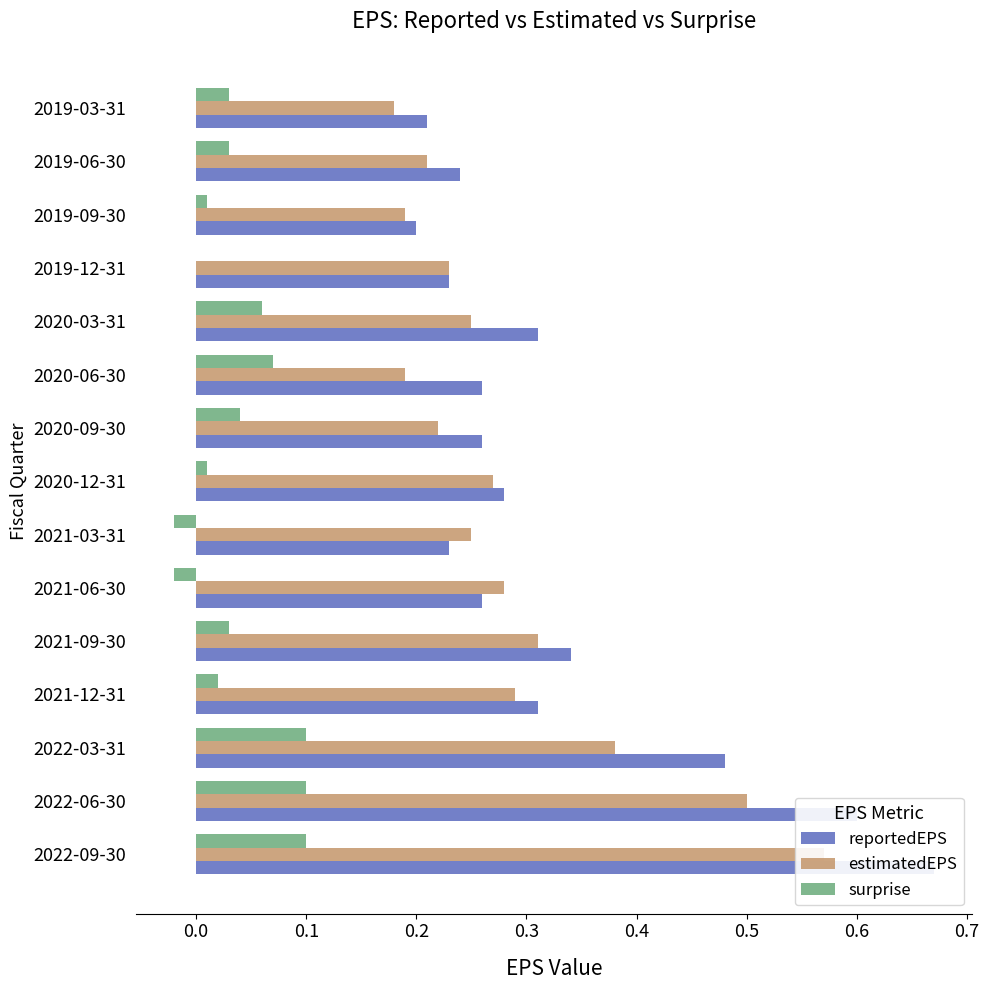

What is the sum of the estimatedEPS values at 2021-12-31 and 2020-12-31?

0.6